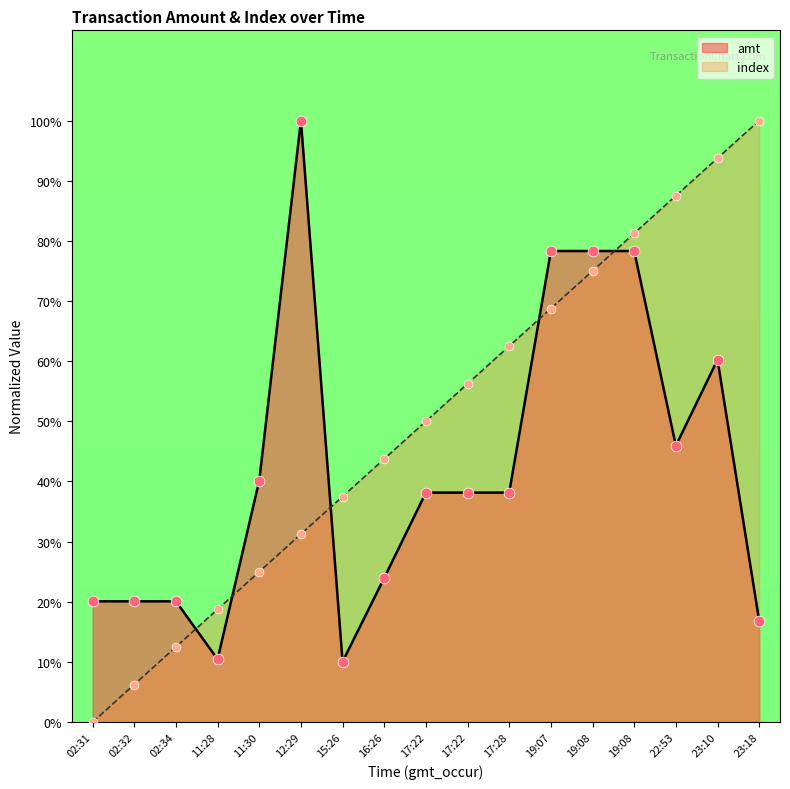

What are all the series names shown in the legend?

amt, index